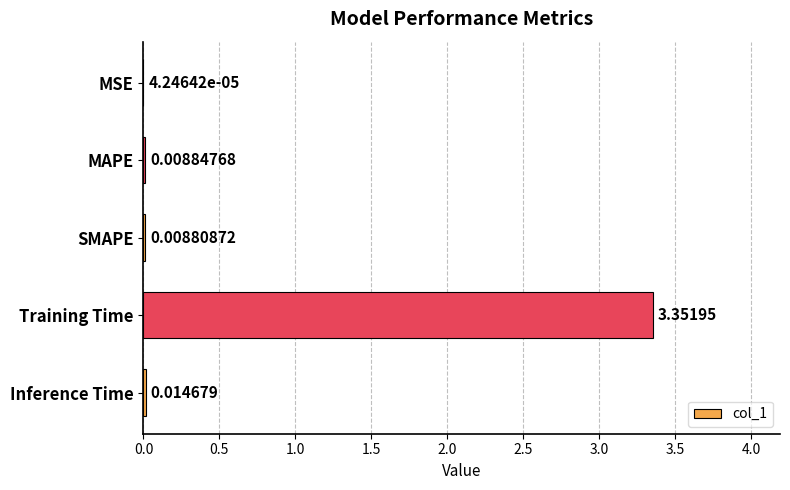

Which label corresponds to the largest value in the chart?

Training Time